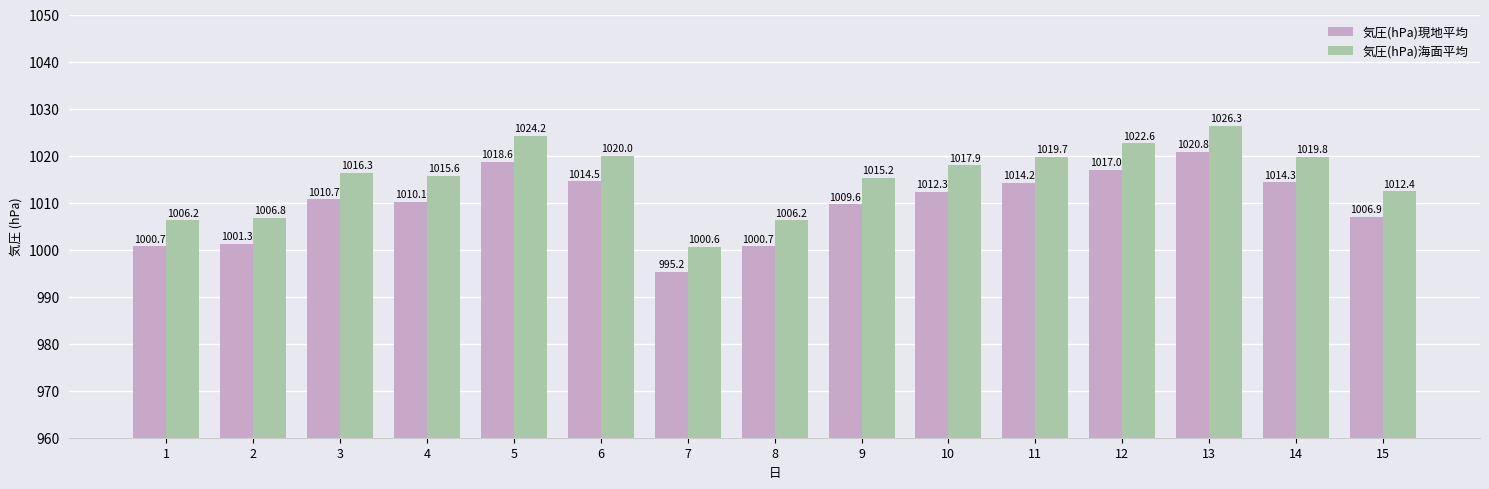

How many values in the 気圧(hPa)現地平均 series exceed 1010?

9